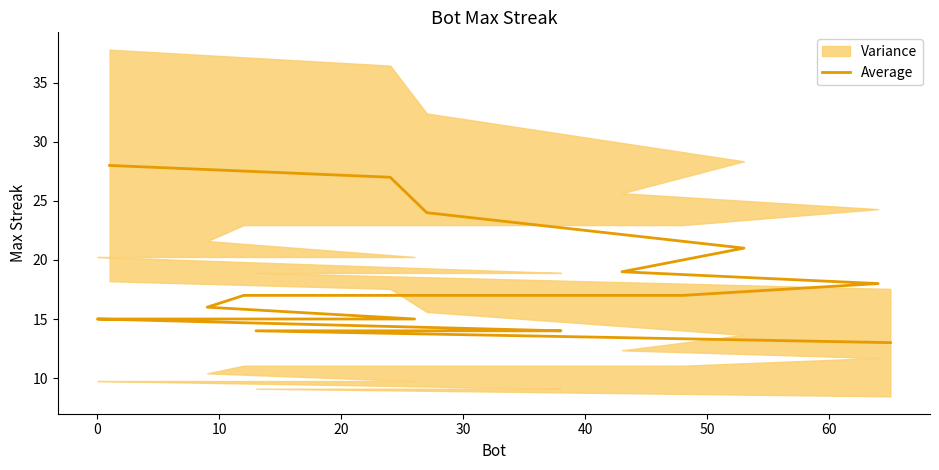

Reading left to right, extract all data points from this chart.

28	27	24	21	19	18	17	17	17	16	15	15	15	15	15	14	14	14	14	13